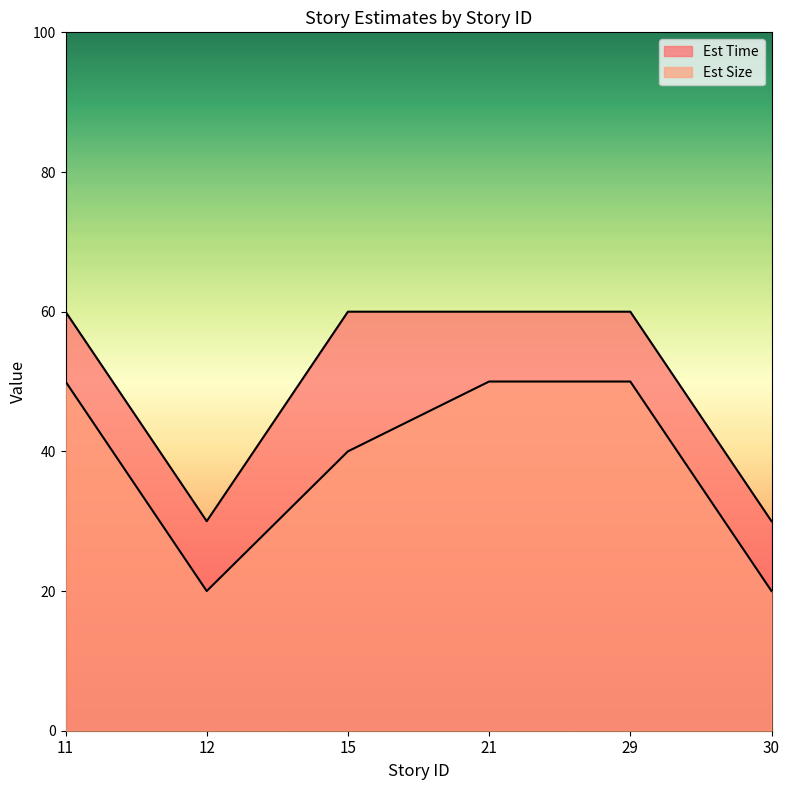

True or false: Est Size and Est Time intersect in this chart.

False